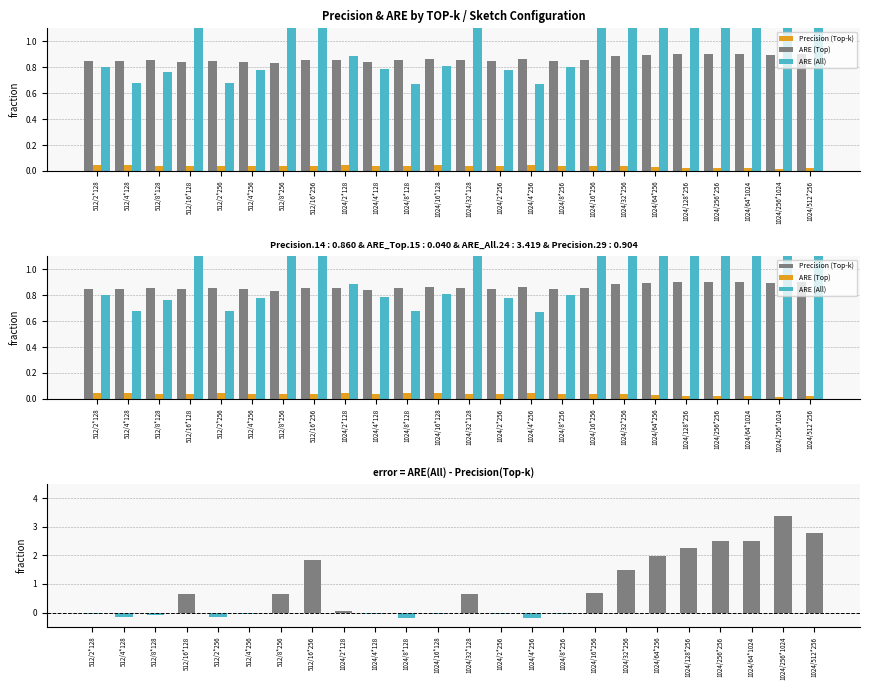

What is the minimum value shown in the chart?

-0.2